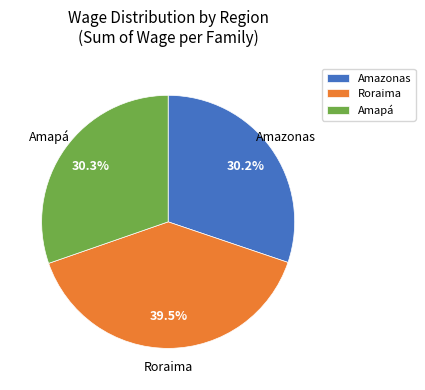

What portion of the pie excludes Amazonas?

69.8%